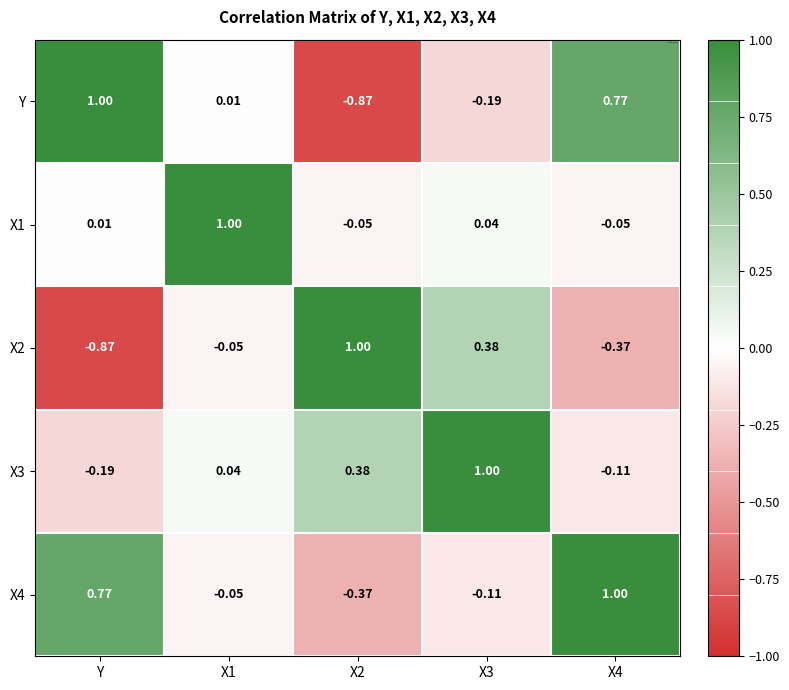

Rank the series at X3 from lowest to highest value.

Y, X4, X1, X2, X3